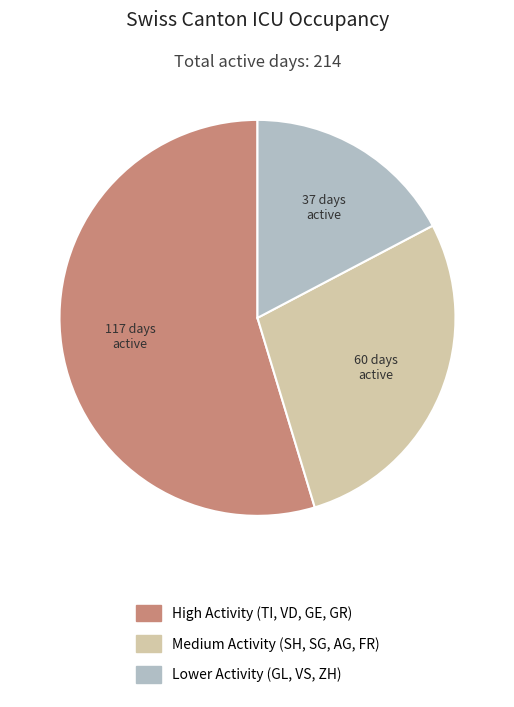

Is there a majority slice in this chart?

Yes